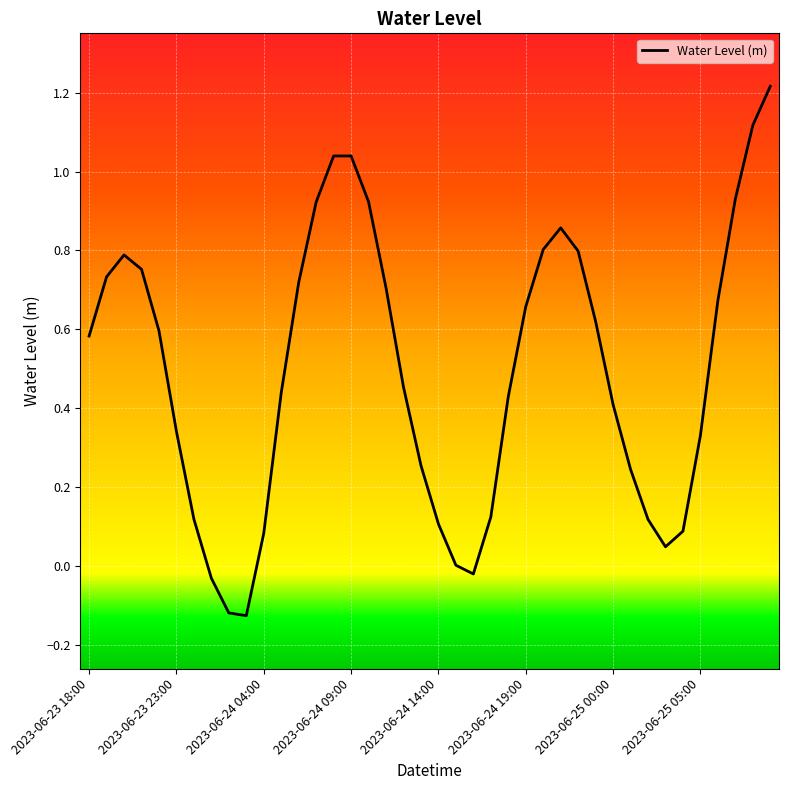

Where does the data first go above 0?

2023-06-23 18:00